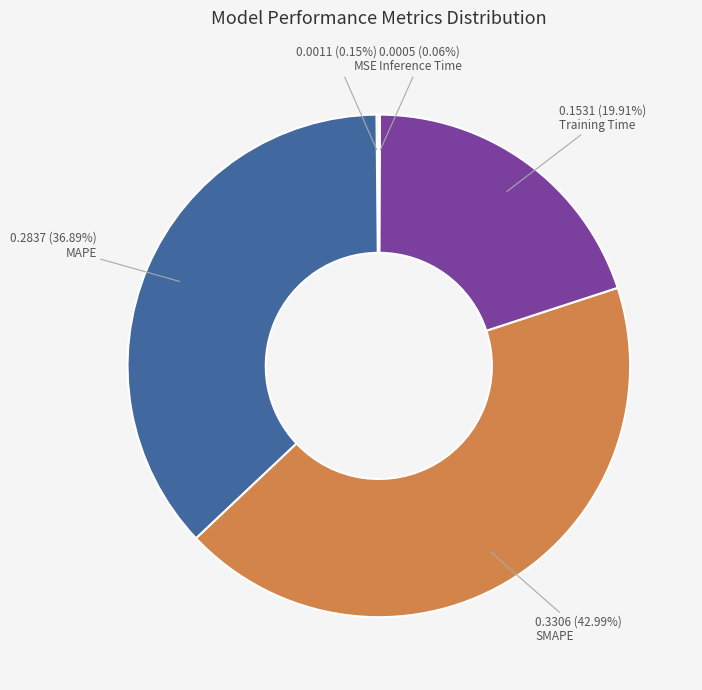

Is there a majority slice in this chart?

No